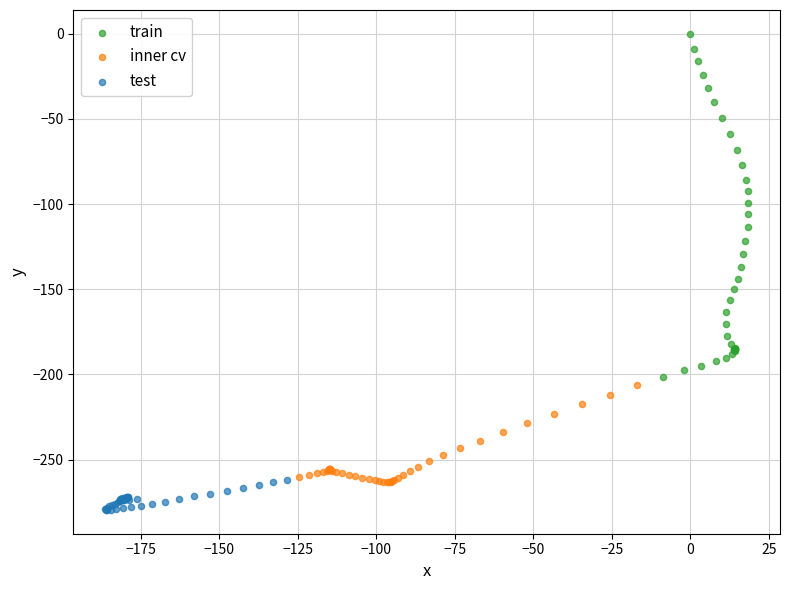

Which series contains the lowest Y value?

test